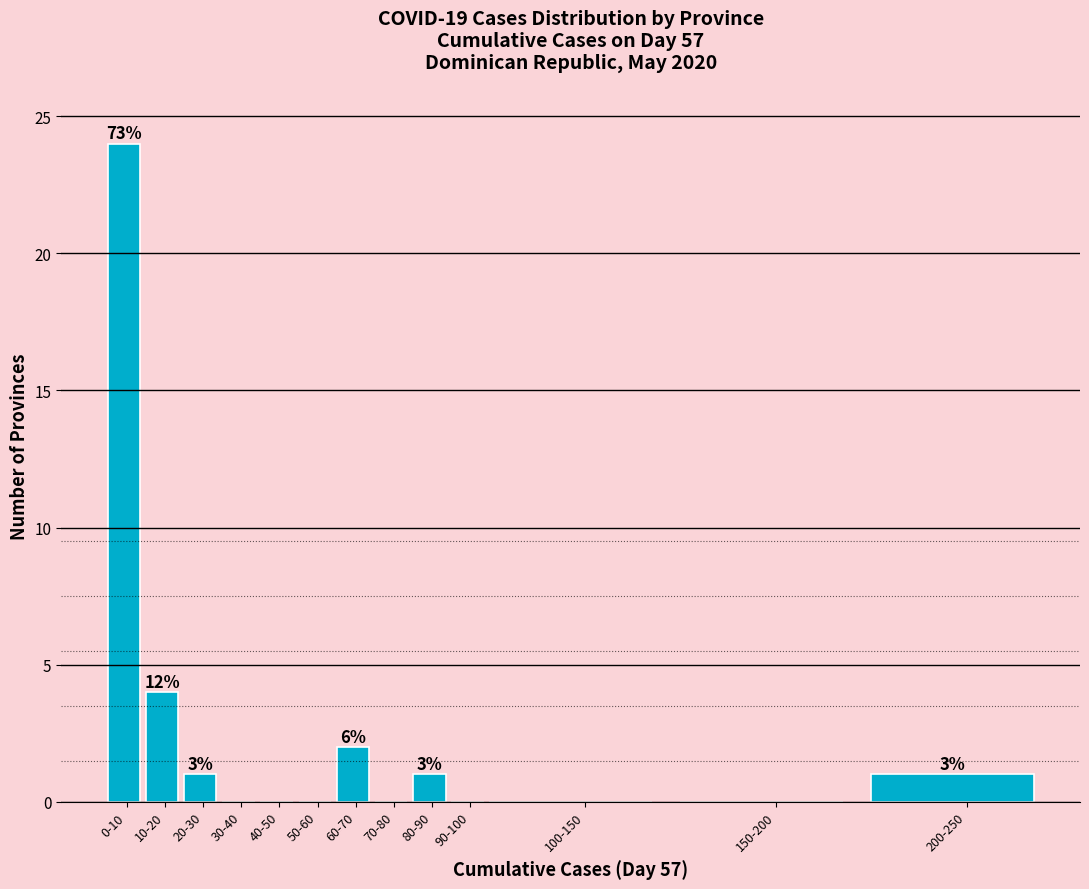

Reading right to left, list all the values displayed in this chart.

200-250=1	150-200=0	100-150=0	90-100=0	80-90=1	70-80=0	60-70=2	50-60=0	40-50=0	30-40=0	20-30=1	10-20=4	0-10=24